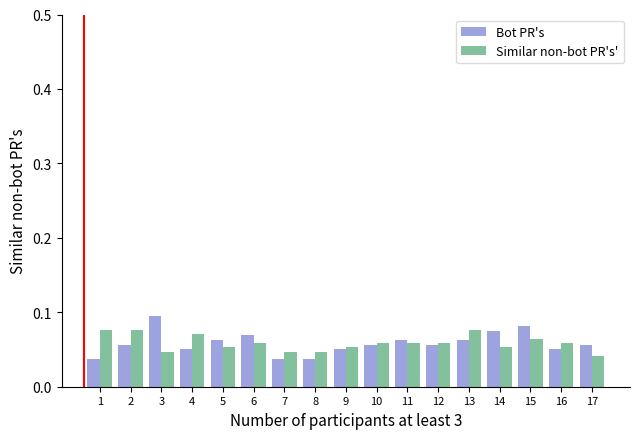

Is it true that Similar non-bot PR's' equals 0.0 at 12?

False